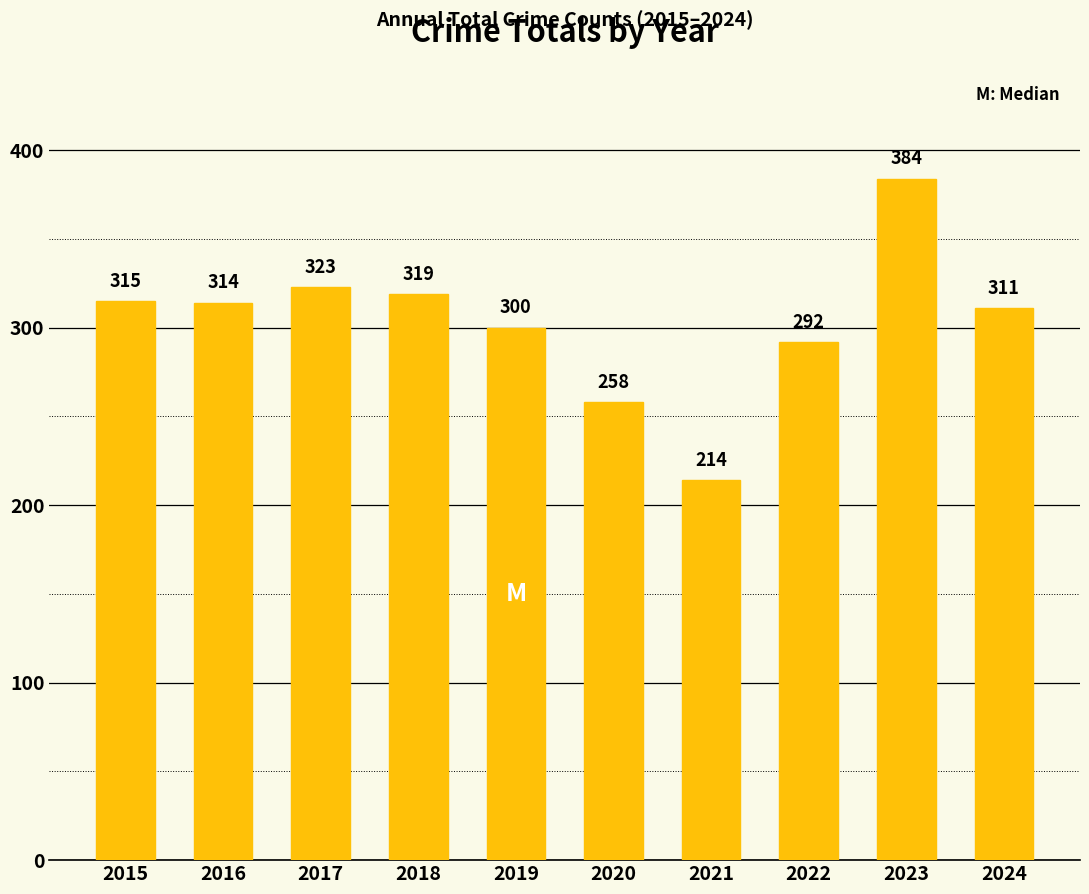

What is the difference between the values at 2019 and 2020?

42